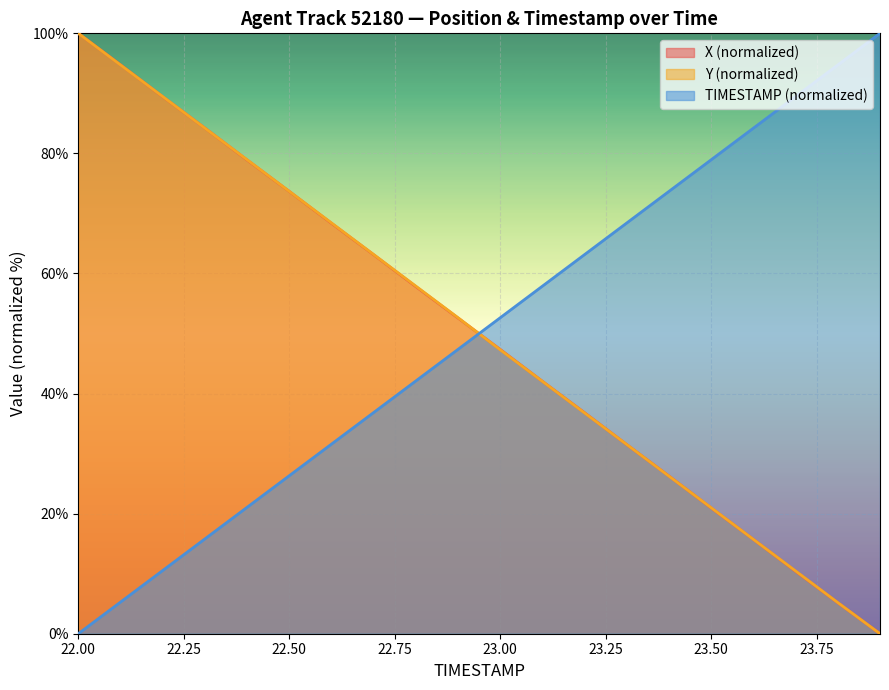

Which series has the largest total across all categories?

TIMESTAMP